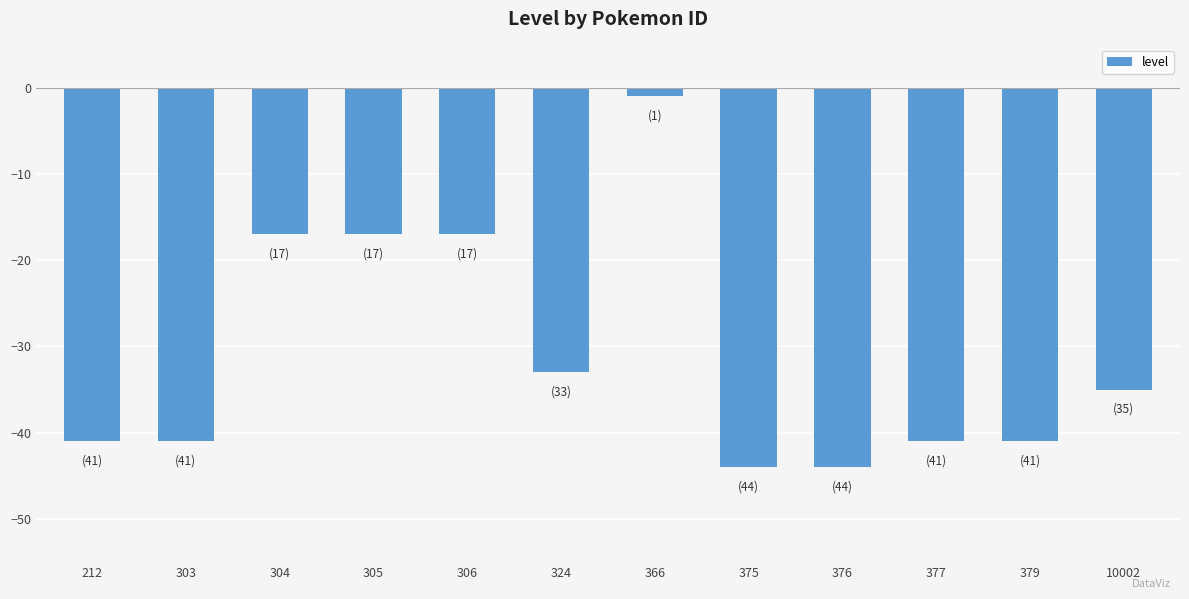

The chart shows a value of -35 at 10002. True or false?

True